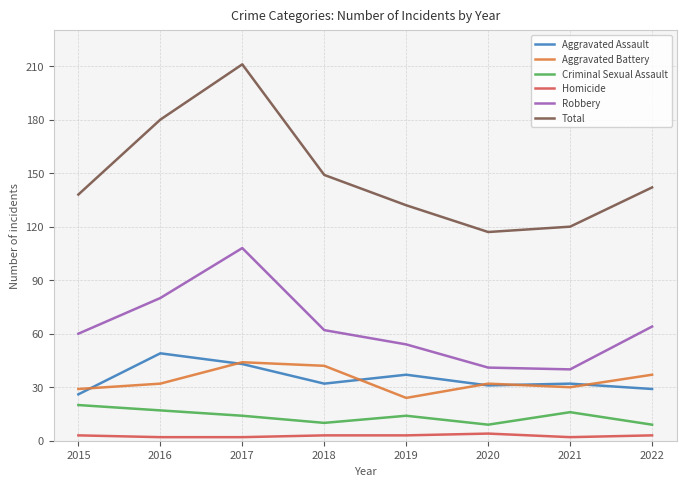

True or false: Robbery and Aggravated Assault intersect in this chart.

False